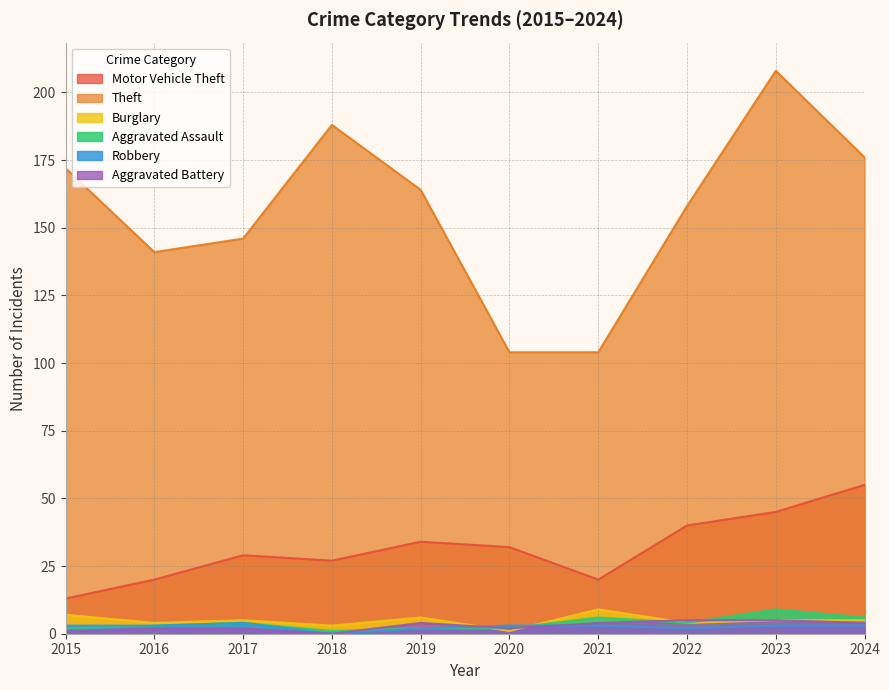

What is the average value of the Aggravated Assault series?

4